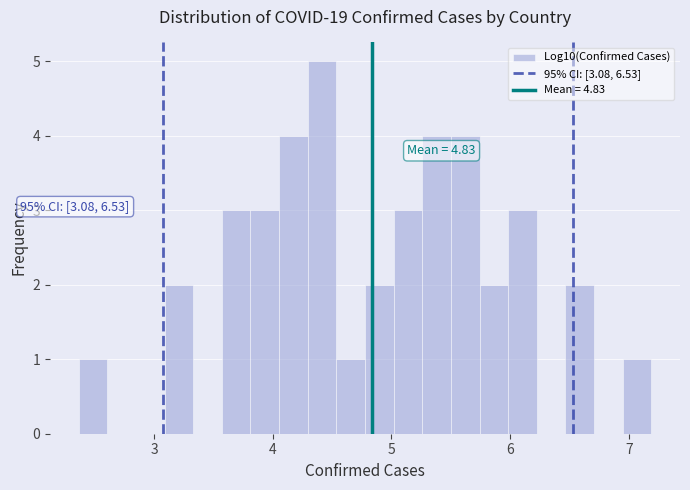

Read against the x-axis, roughly where is the centre of the tallest bar?

4.4